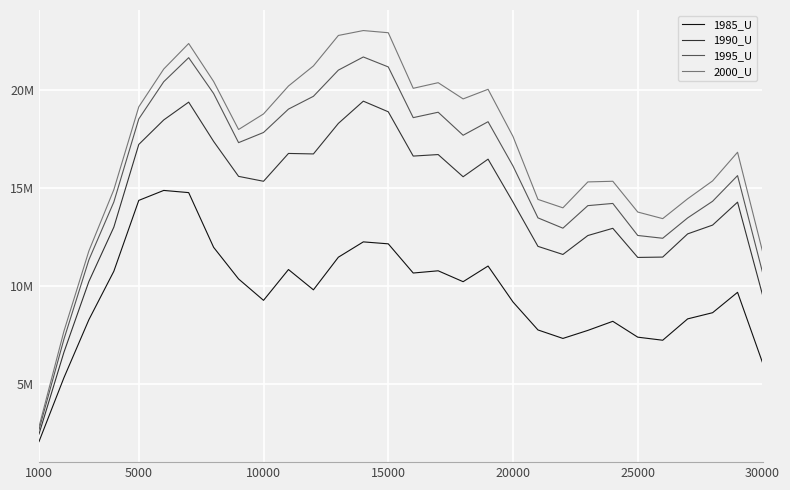

What are all the series names shown in the legend?

1985_U, 1990_U, 1995_U, 2000_U